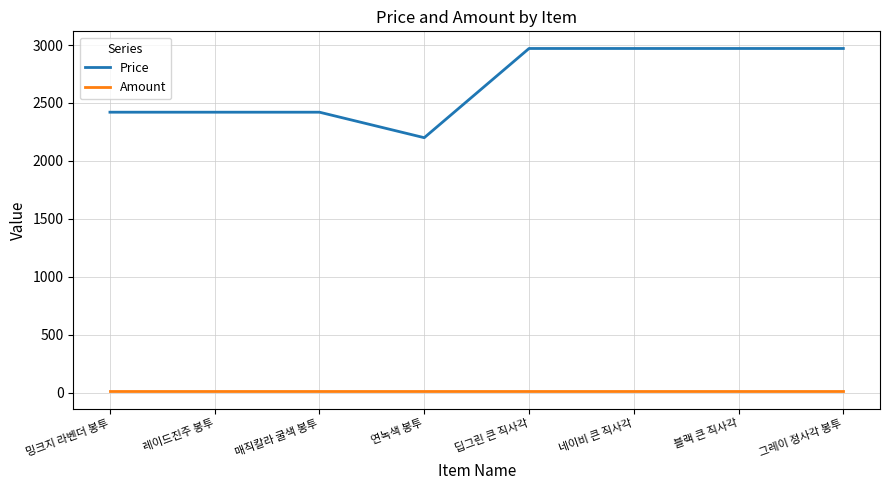

List the series in order of their overall mean, lowest first.

Amount, Price